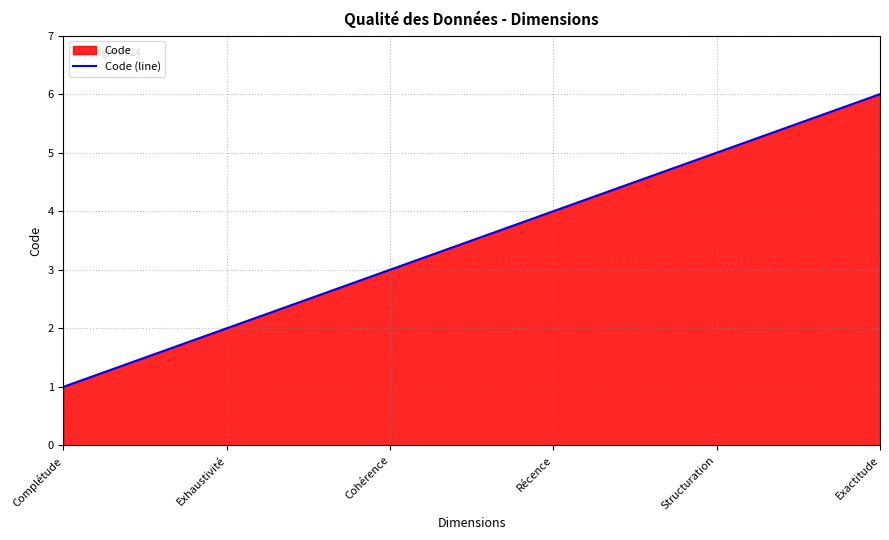

Between Récence and Cohérence, which is larger?

Récence